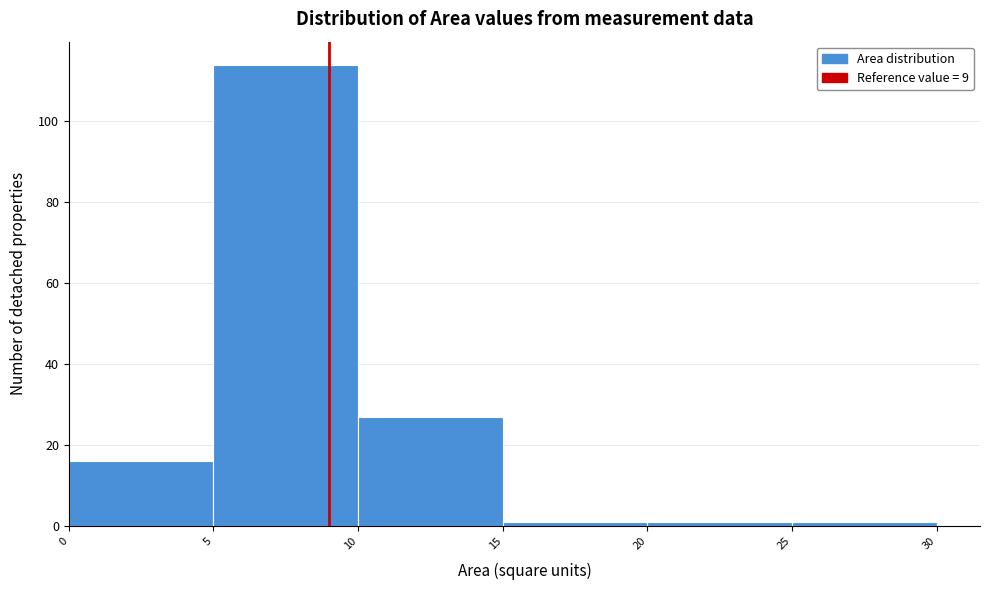

Reading left to right, list every bar in this chart as the range it spans on the x-axis followed by its height. The values are not printed on the chart, so give them approximately, as read against the axis.

0 to 5: 16
5 to 10: 114
10 to 15: 28
15 to 20: under 2
20 to 25: under 2
25 to 30: under 2